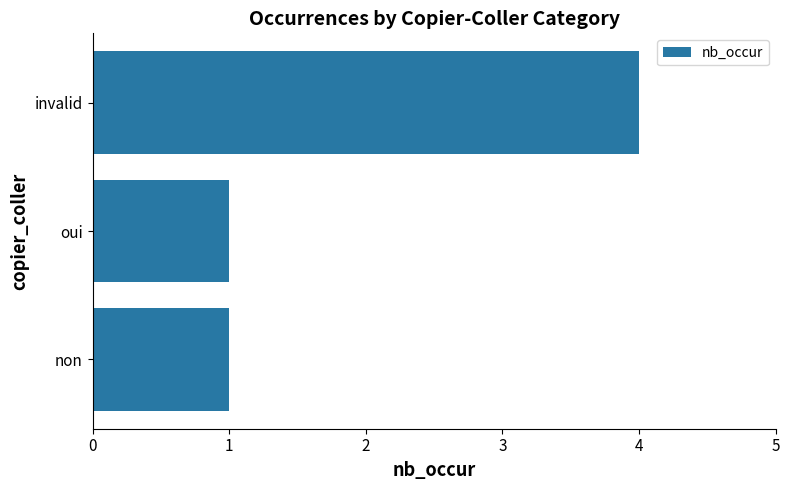

Which category has the highest value across all series?

invalid